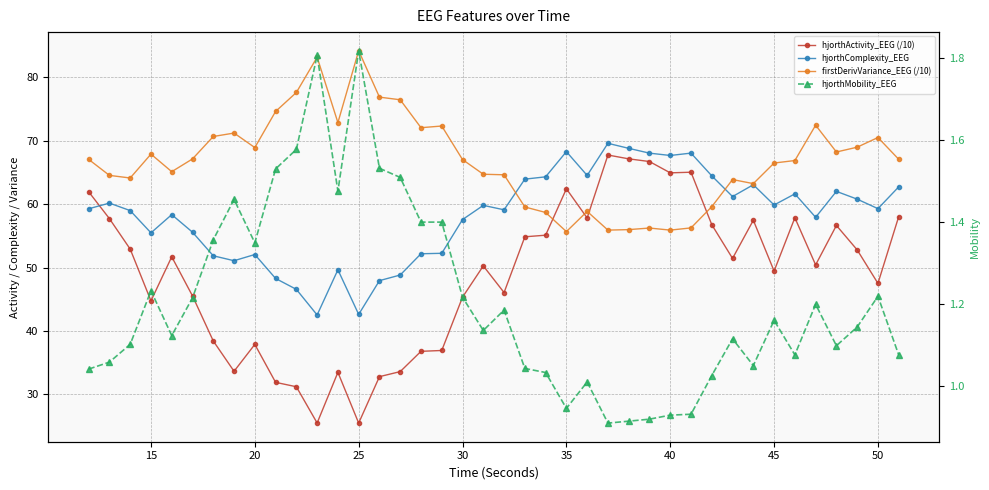

The hjorthComplexity_EEG series shows 11.2 at 15. True or false?

False